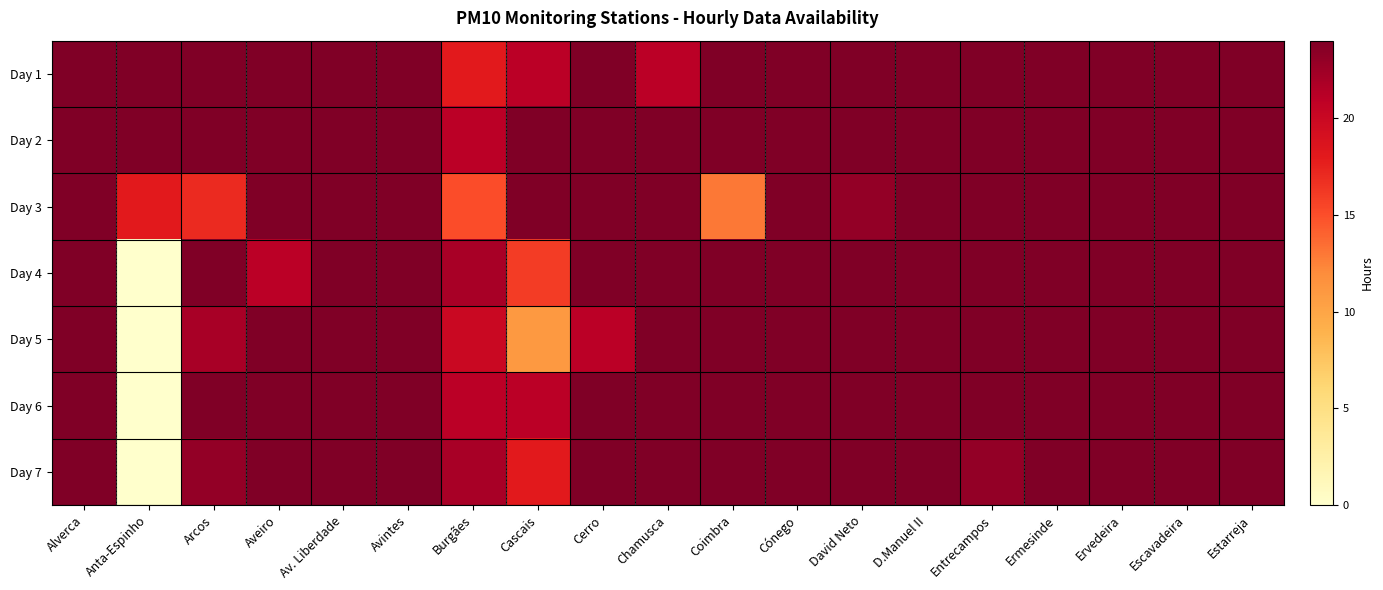

Reading left to right, transcribe all the data shown in this chart.

Day 1: Alverca=24	Anta-Espinho=24	Arcos=24	Aveiro=24	Av. Liberdade=24	Avintes=24	Burgães=18	Cascais=21	Cerro=24	Chamusca=21	Coimbra=24	Cónego=24	David Neto=24	D.Manuel II=24	Entrecampos=24	Ermesinde=24	Ervedeira=24	Escavadeira=24	Estarreja=24
Day 2: Alverca=24	Anta-Espinho=24	Arcos=24	Aveiro=24	Av. Liberdade=24	Avintes=24	Burgães=21	Cascais=24	Cerro=24	Chamusca=24	Coimbra=24	Cónego=24	David Neto=24	D.Manuel II=24	Entrecampos=24	Ermesinde=24	Ervedeira=24	Escavadeira=24	Estarreja=24
Day 3: Alverca=24	Anta-Espinho=18	Arcos=17	Aveiro=24	Av. Liberdade=24	Avintes=24	Burgães=15	Cascais=24	Cerro=24	Chamusca=24	Coimbra=13	Cónego=24	David Neto=23	D.Manuel II=24	Entrecampos=24	Ermesinde=24	Ervedeira=24	Escavadeira=24	Estarreja=24
Day 4: Alverca=24	Anta-Espinho=0	Arcos=24	Aveiro=21	Av. Liberdade=24	Avintes=24	Burgães=22	Cascais=16	Cerro=24	Chamusca=24	Coimbra=24	Cónego=24	David Neto=24	D.Manuel II=24	Entrecampos=24	Ermesinde=24	Ervedeira=24	Escavadeira=24	Estarreja=24
Day 5: Alverca=24	Anta-Espinho=0	Arcos=22	Aveiro=24	Av. Liberdade=24	Avintes=24	Burgães=20	Cascais=11	Cerro=21	Chamusca=24	Coimbra=24	Cónego=24	David Neto=24	D.Manuel II=24	Entrecampos=24	Ermesinde=24	Ervedeira=24	Escavadeira=24	Estarreja=24
Day 6: Alverca=24	Anta-Espinho=0	Arcos=24	Aveiro=24	Av. Liberdade=24	Avintes=24	Burgães=21	Cascais=21	Cerro=24	Chamusca=24	Coimbra=24	Cónego=24	David Neto=24	D.Manuel II=24	Entrecampos=24	Ermesinde=24	Ervedeira=24	Escavadeira=24	Estarreja=24
Day 7: Alverca=24	Anta-Espinho=0	Arcos=23	Aveiro=24	Av. Liberdade=24	Avintes=24	Burgães=22	Cascais=18	Cerro=24	Chamusca=24	Coimbra=24	Cónego=24	David Neto=24	D.Manuel II=24	Entrecampos=23	Ermesinde=24	Ervedeira=24	Escavadeira=24	Estarreja=24